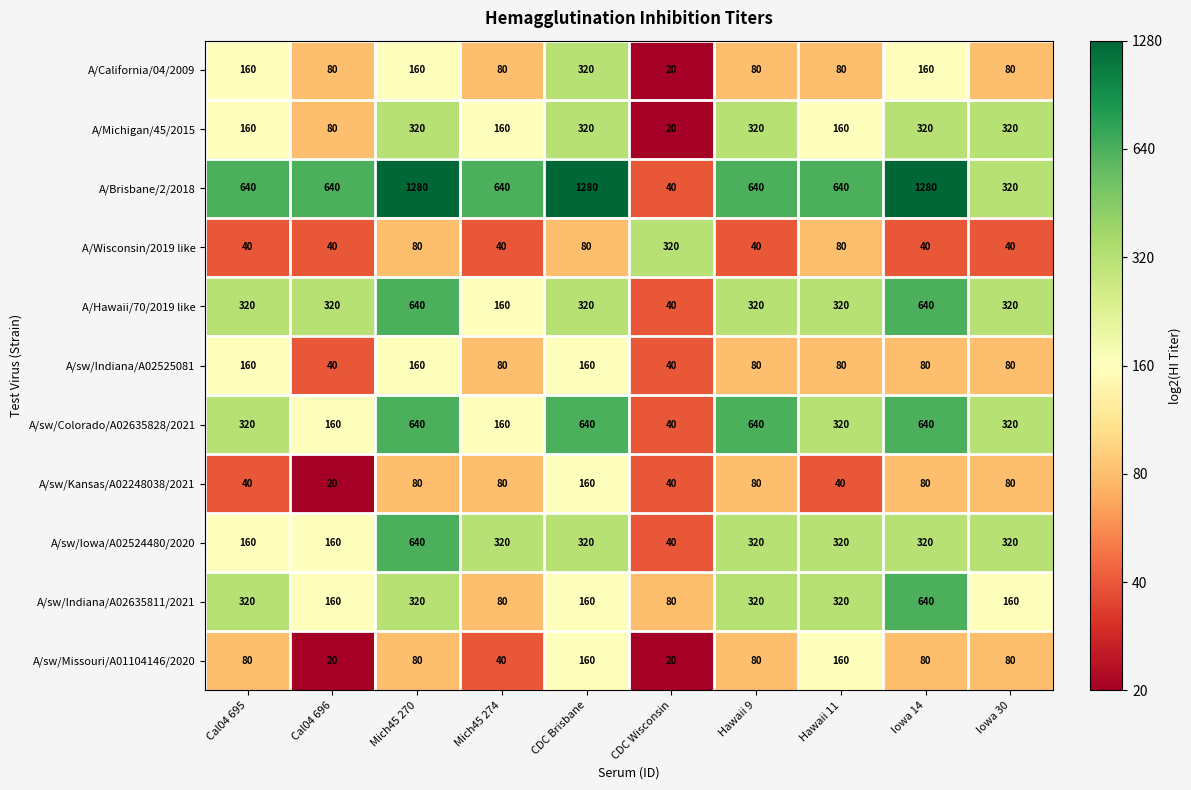

What is the average value of the A/sw/Missouri/A01104146/2020 series?

80